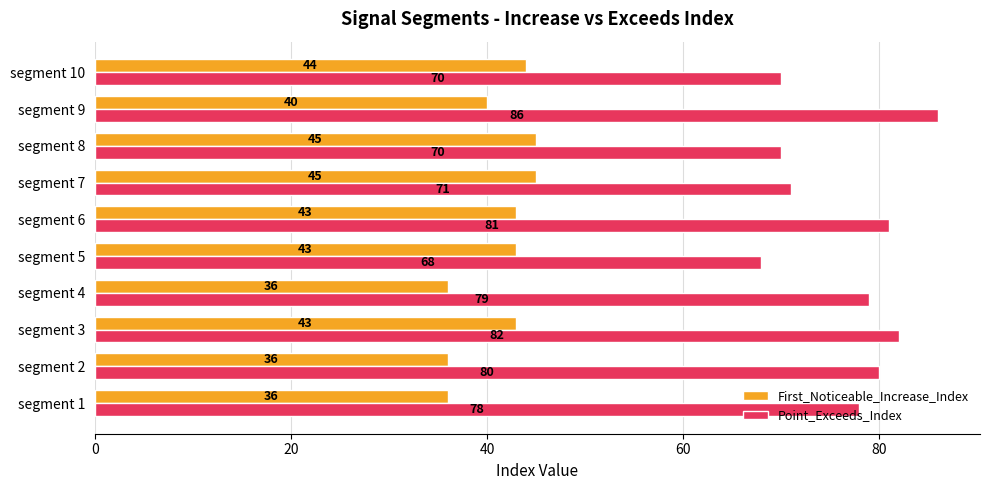

Which series has the widest spread of values?

Point_Exceeds_Index